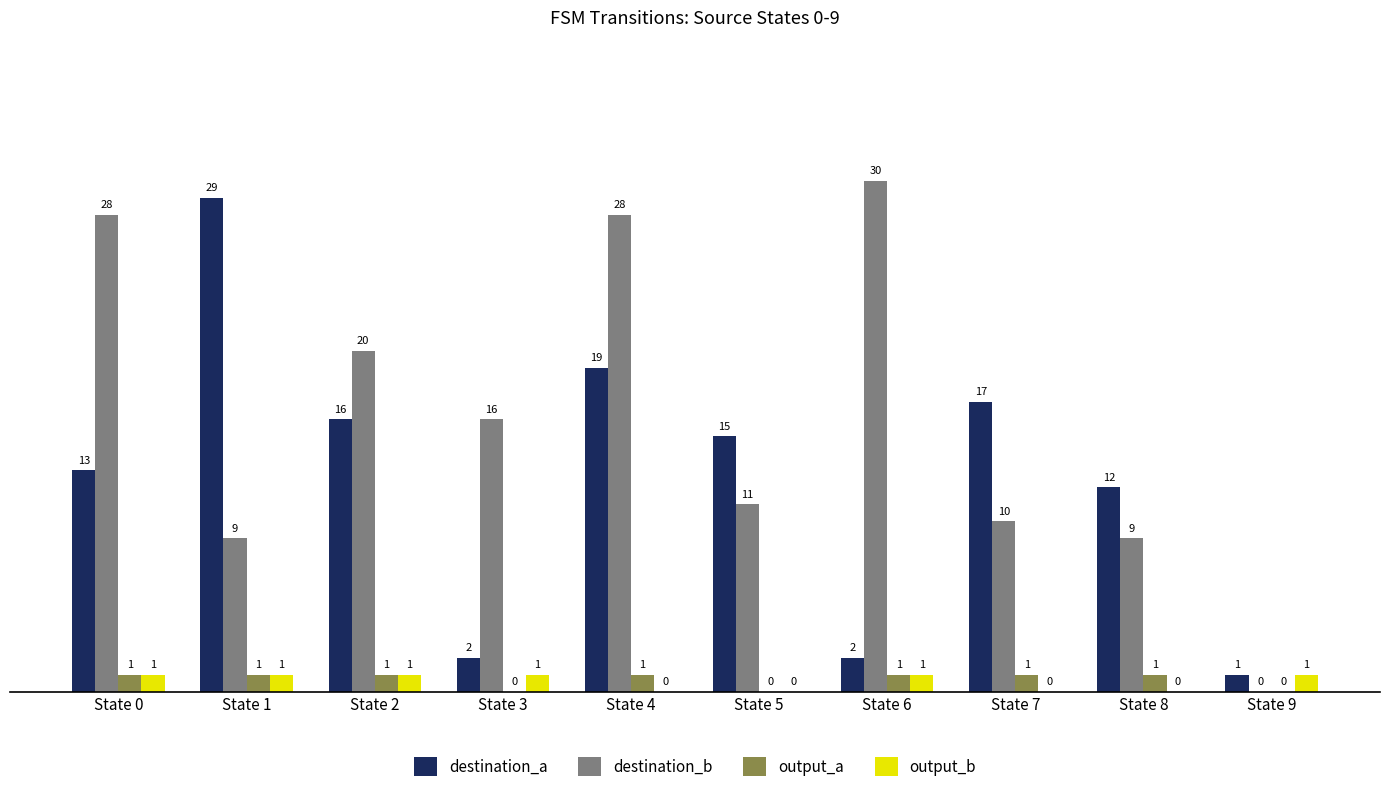

True or false: output_a has a value of 1 at State 4.

True